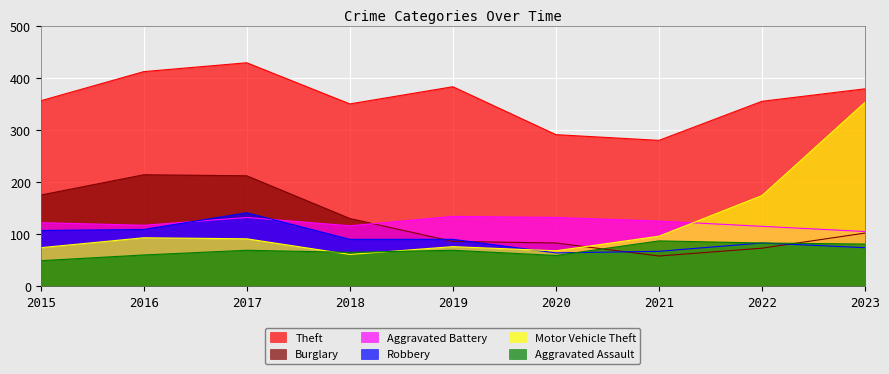

Which series has the largest total across all categories?

Theft